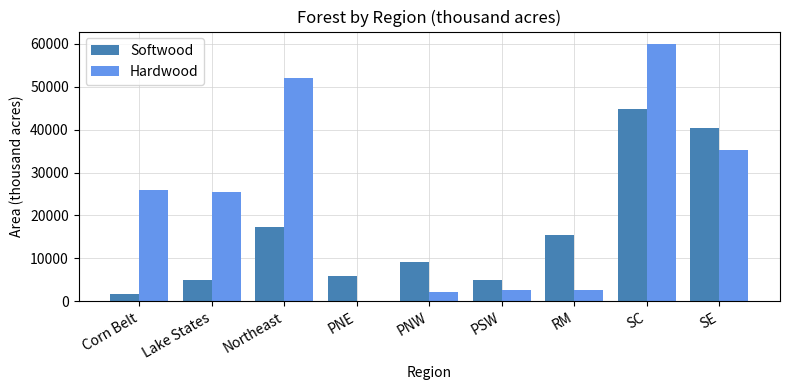

Does the chart contain stacked bars?

No